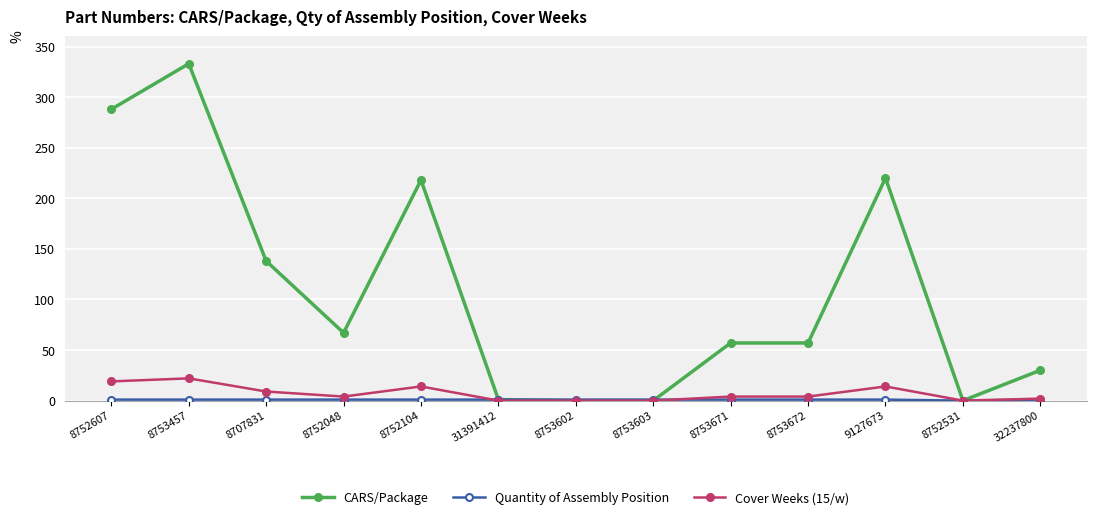

Which series has the largest range (max minus min)?

CARS/Package